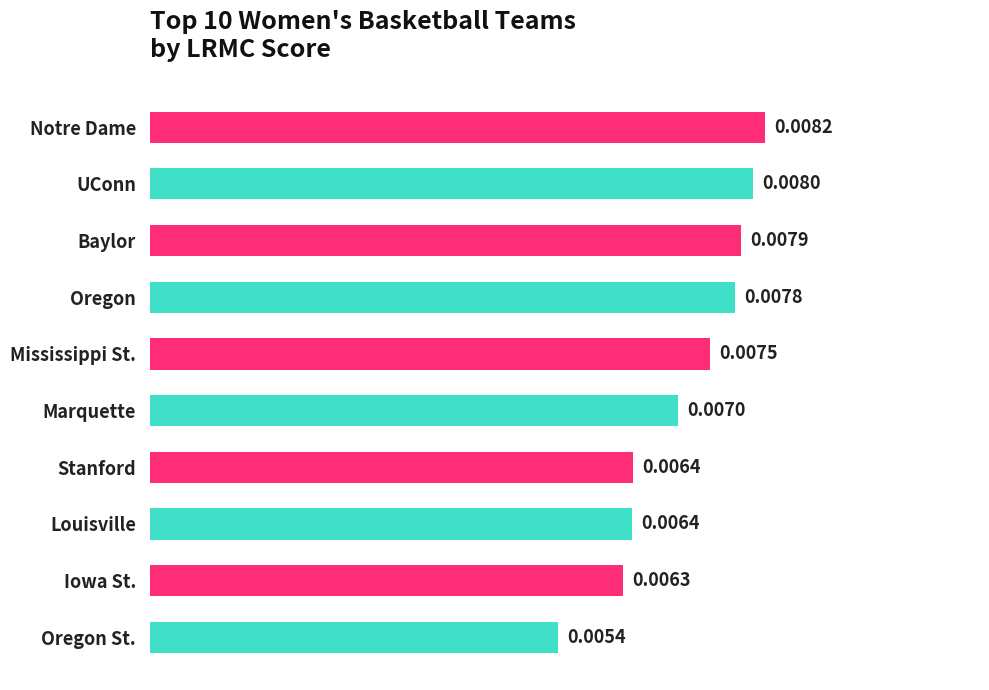

Are the bars horizontal?

Yes